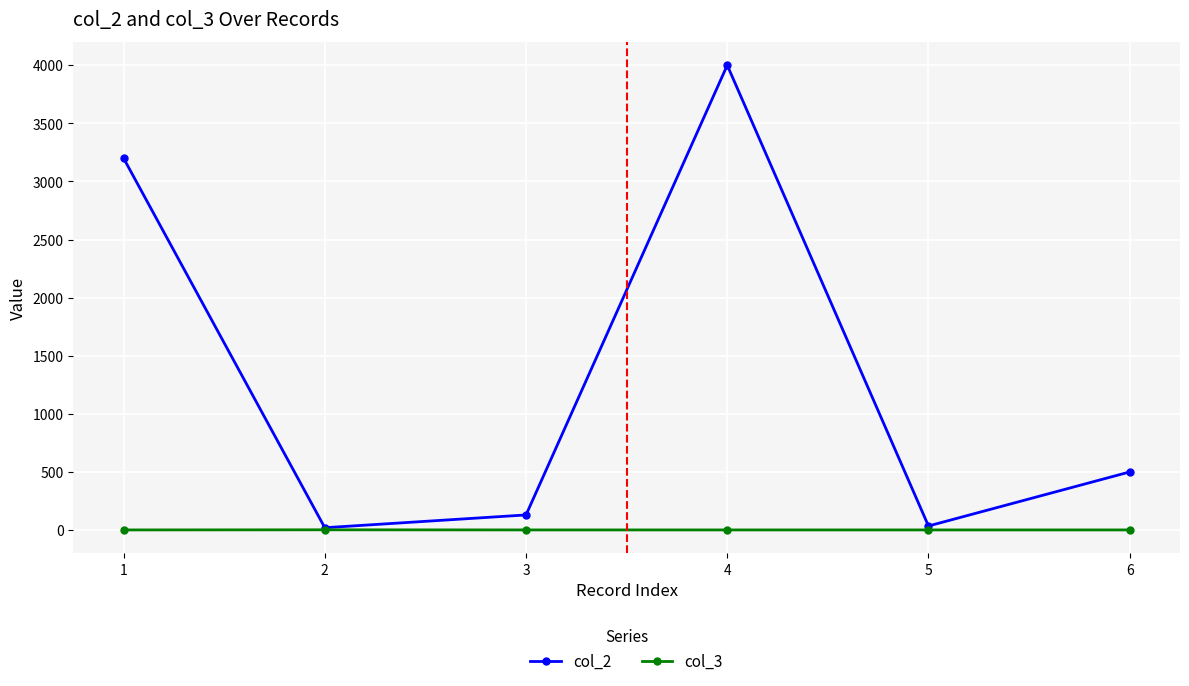

Which series has the largest range (max minus min)?

col_2